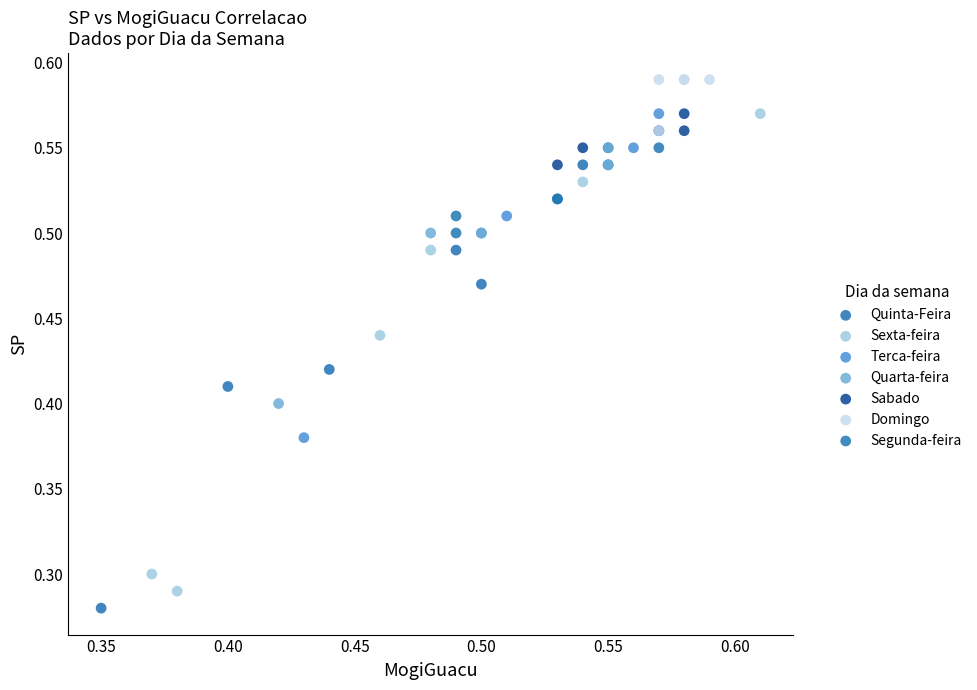

Which series contains the lowest Y value?

Quinta-Feira